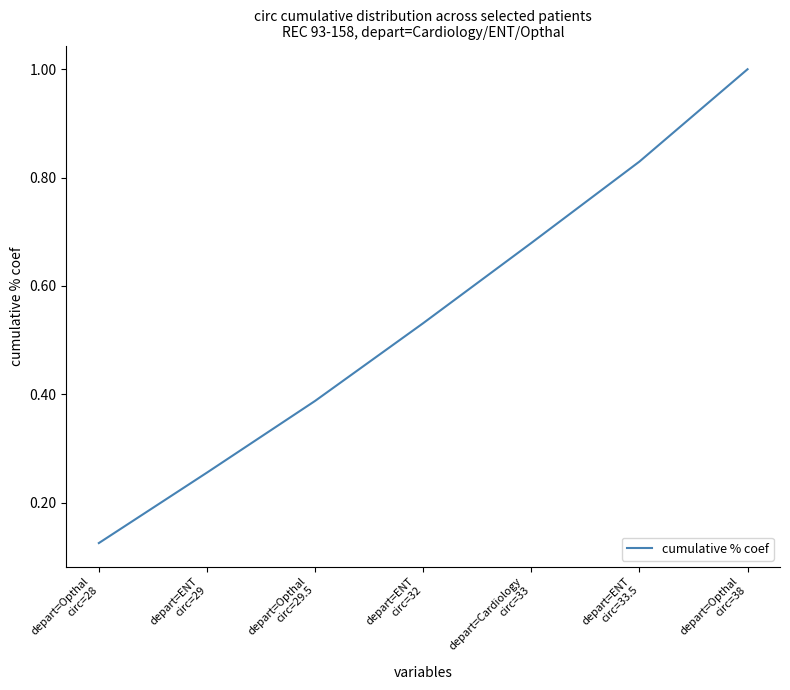

What is the maximum value shown in the chart?

1.0